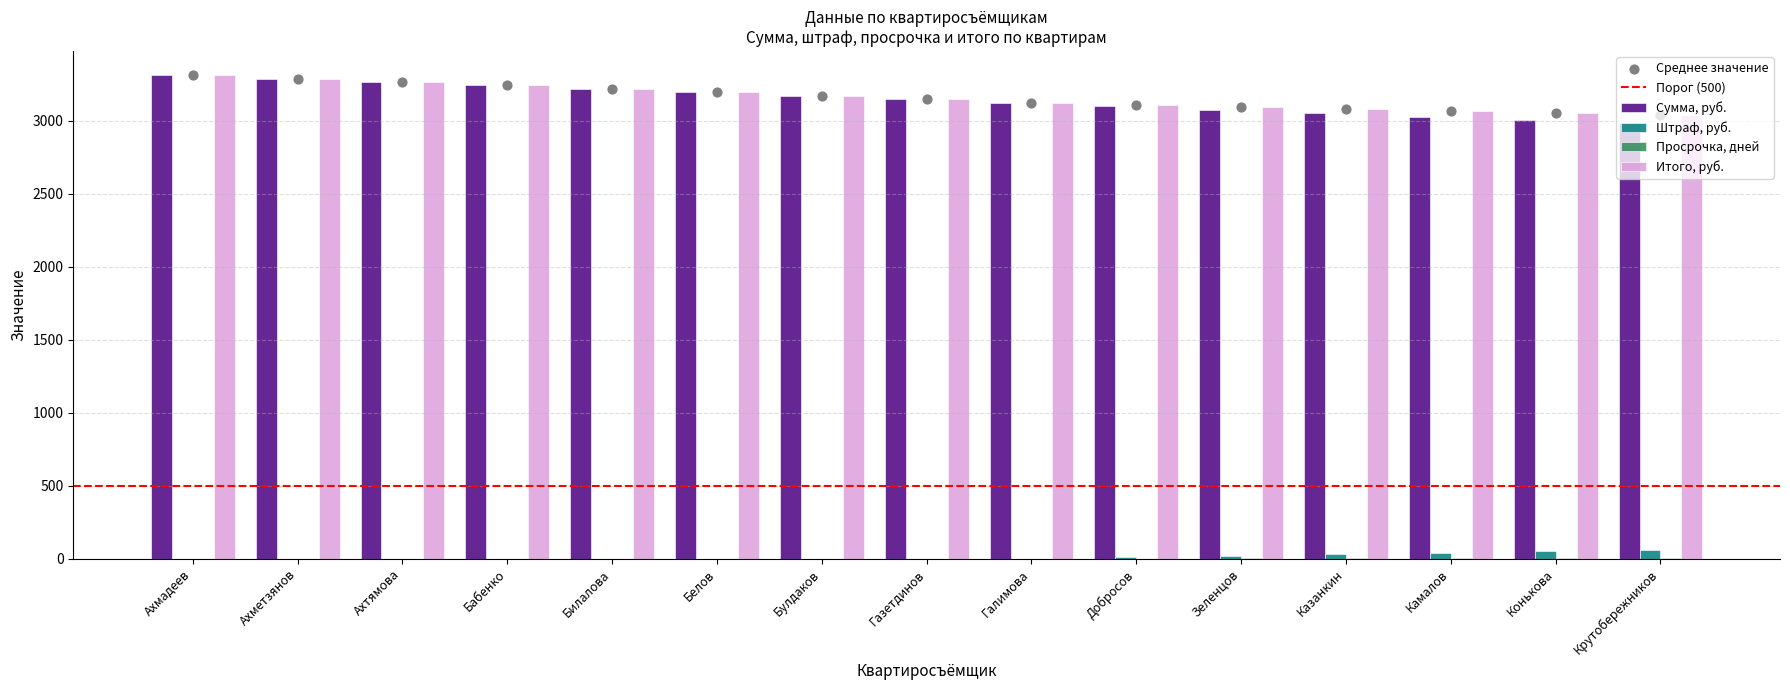

At how many categories does at least one series exceed 3072?

12